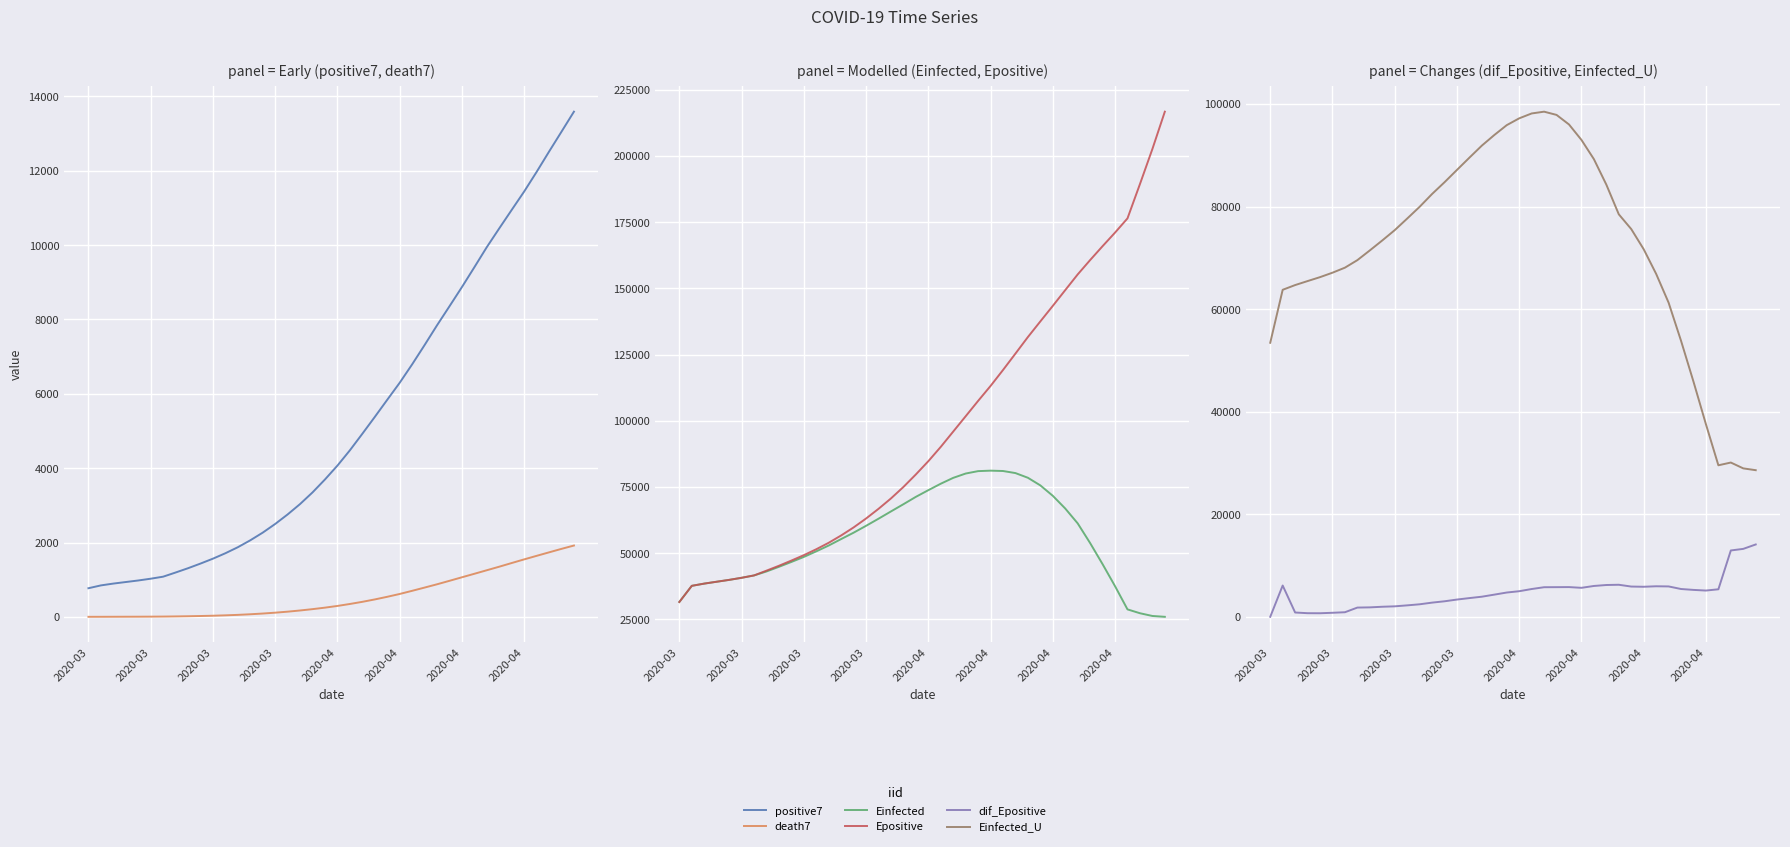

Which category has the lowest value in the positive7 series?

2020-03